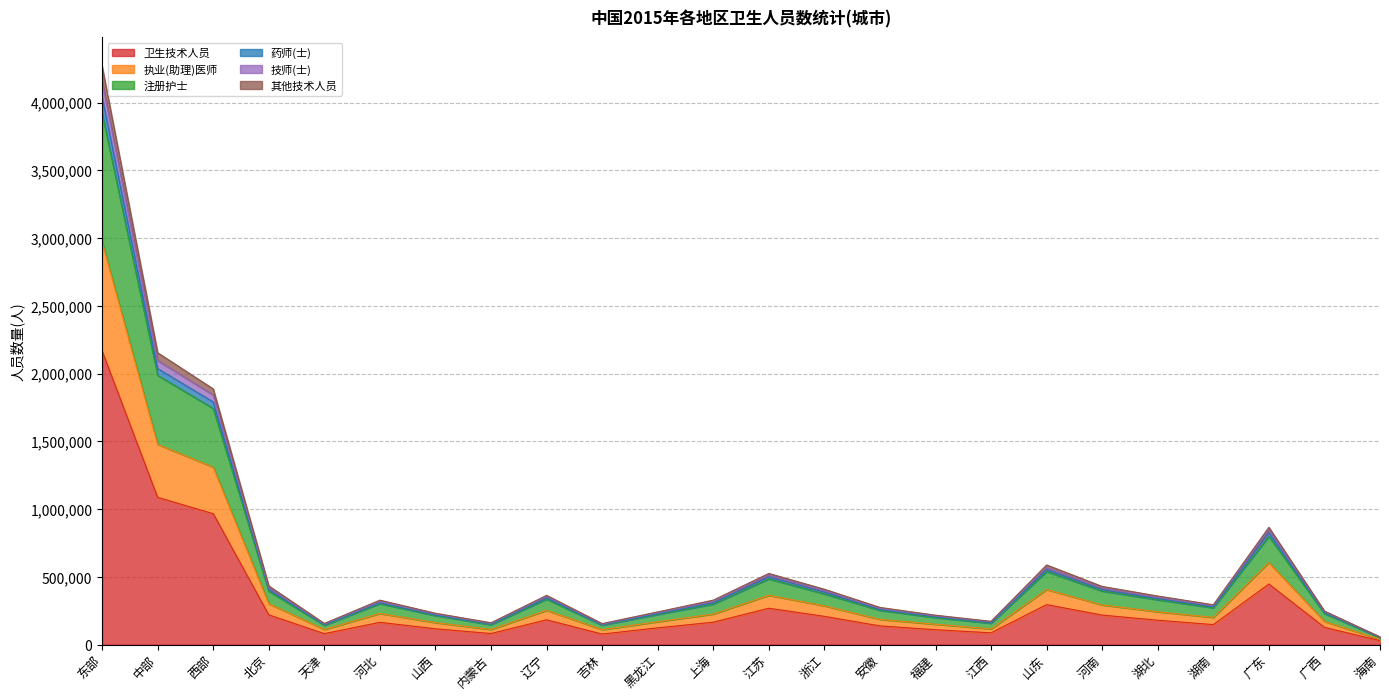

At which category is the sum across all series the highest?

东部